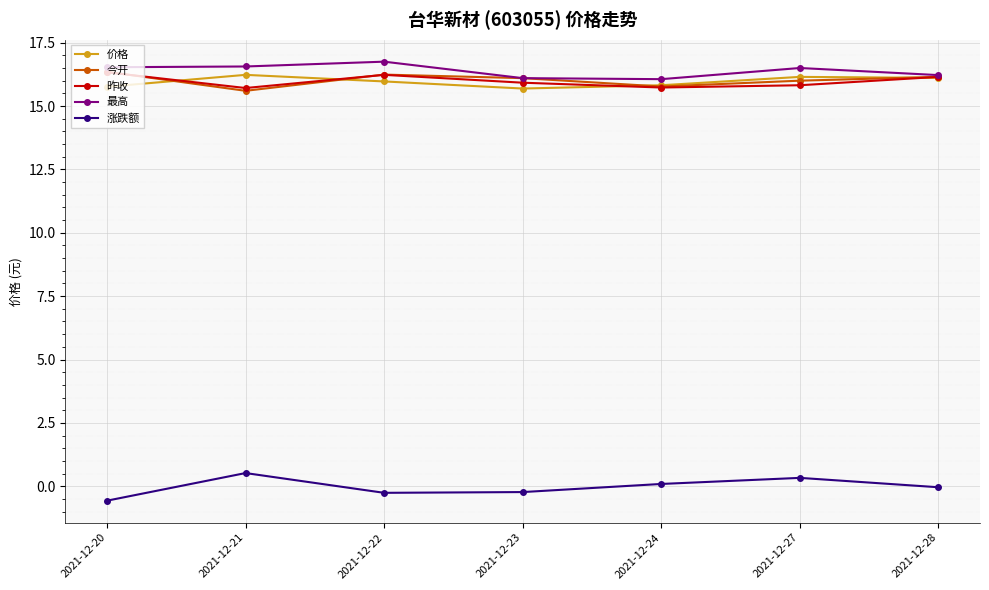

What is the difference between the 价格 values at 2021-12-21 and 2021-12-27?

0.1